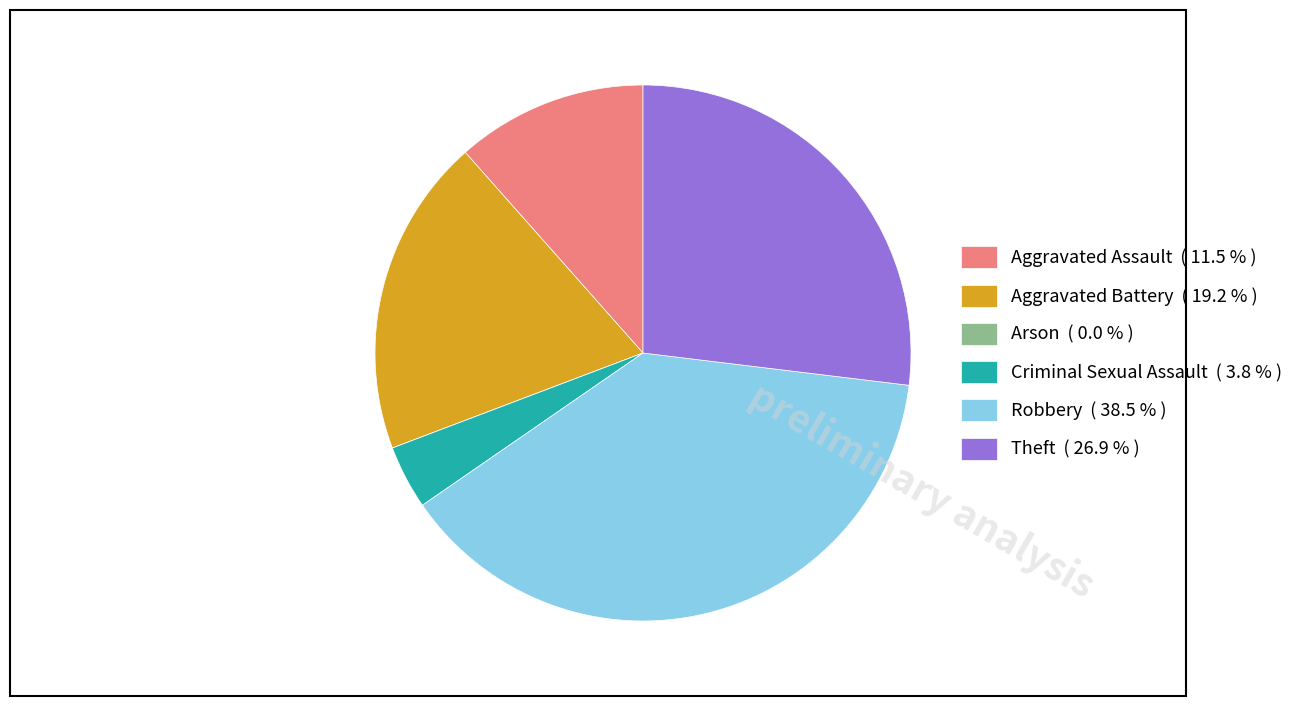

Approximately how many times larger is the value at Criminal Sexual Assault compared to Robbery?

0.1